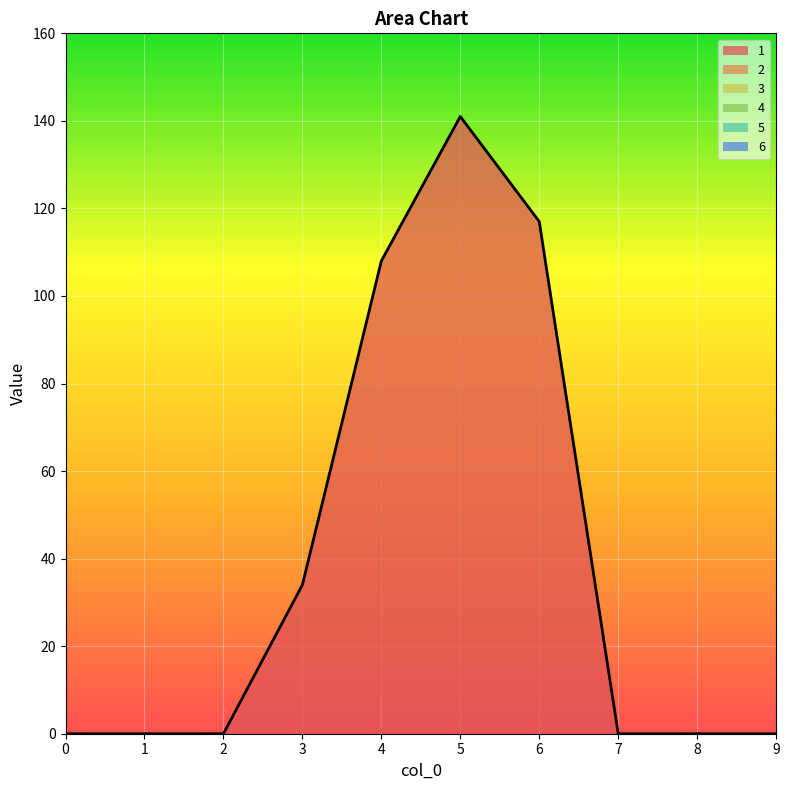

Which has a higher value, 1 or 3?

3